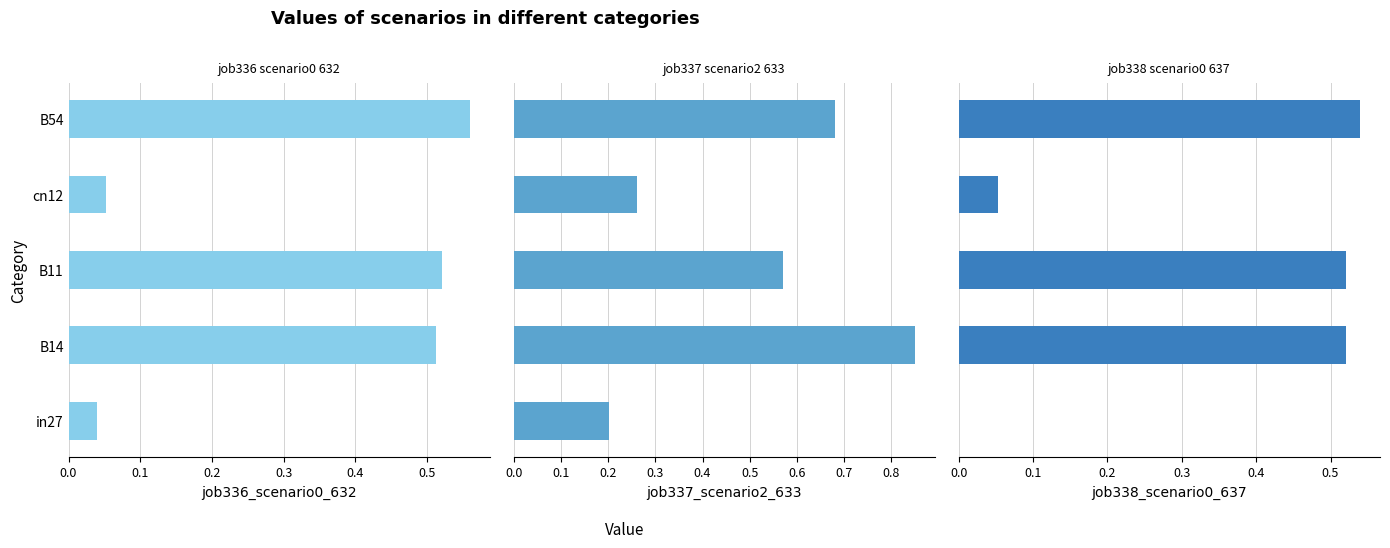

List the series in order of their peak value, lowest first.

job338_scenario0_637, job336_scenario0_632, job337_scenario2_633